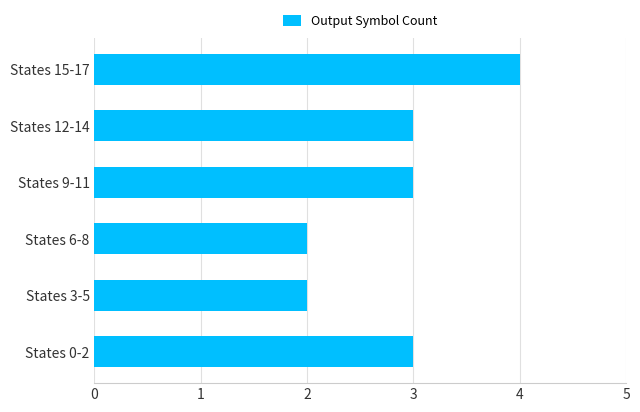

At which category does the chart reach its peak across all series?

States 15-17